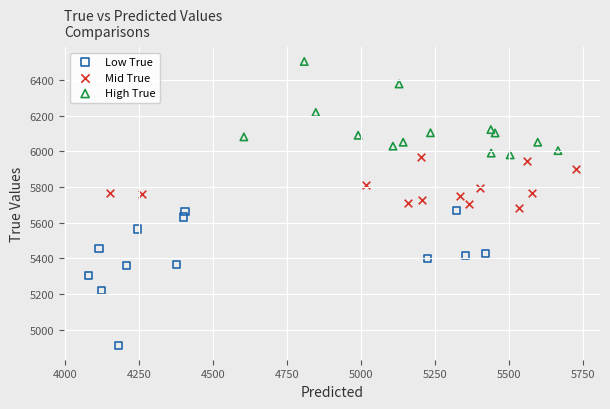

Which series reaches the maximum Y coordinate?

High True